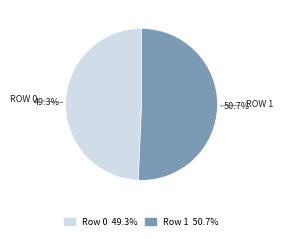

The Row 1 slice represents 62% of the pie. True or false?

False